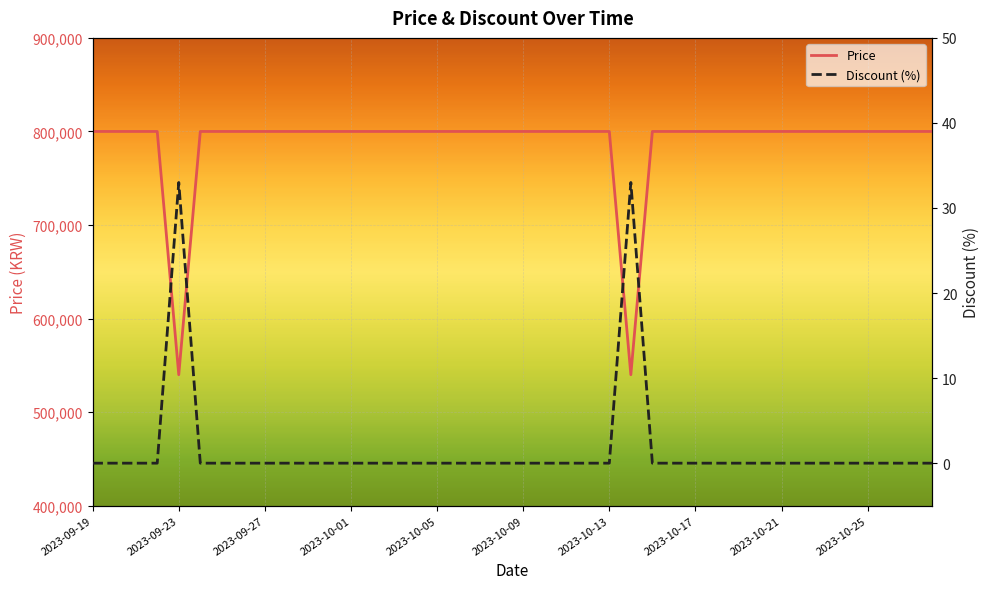

True or false: Price has a value of 384804 at 2023-10-21.

False